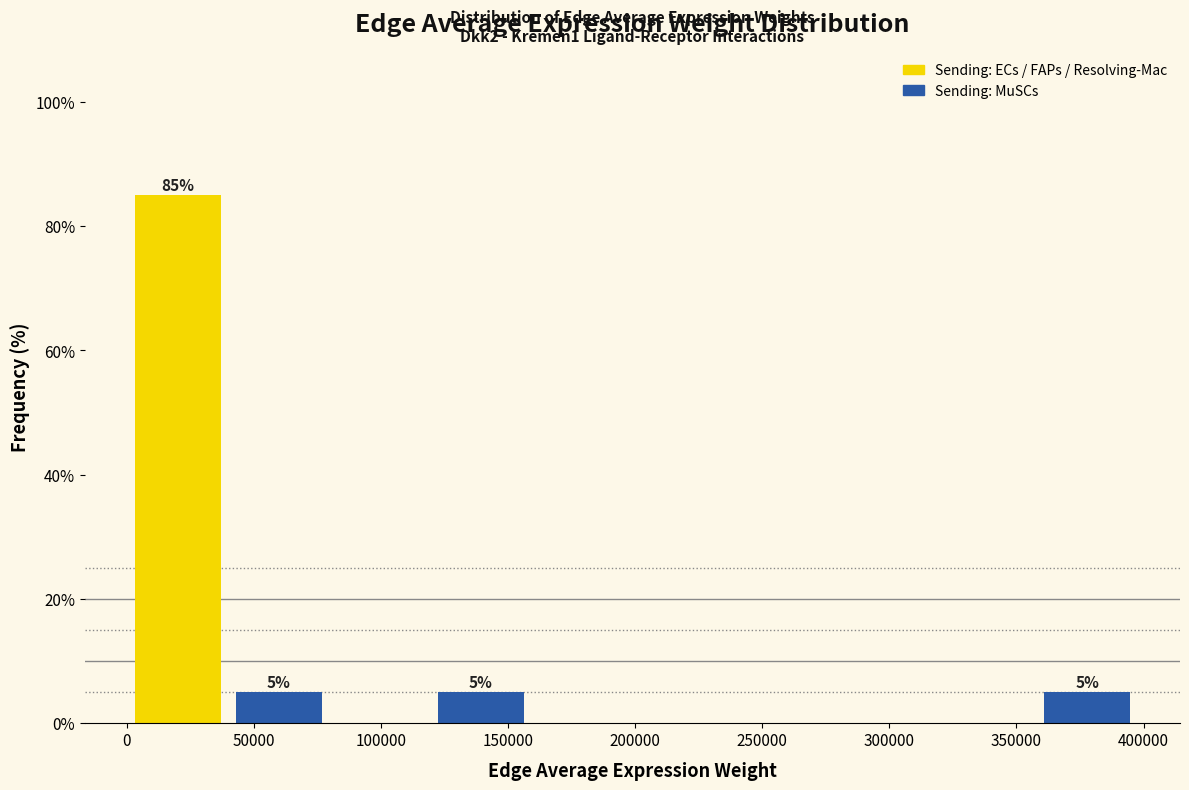

Which range on the x-axis has the tallest bar?

0 to 40000